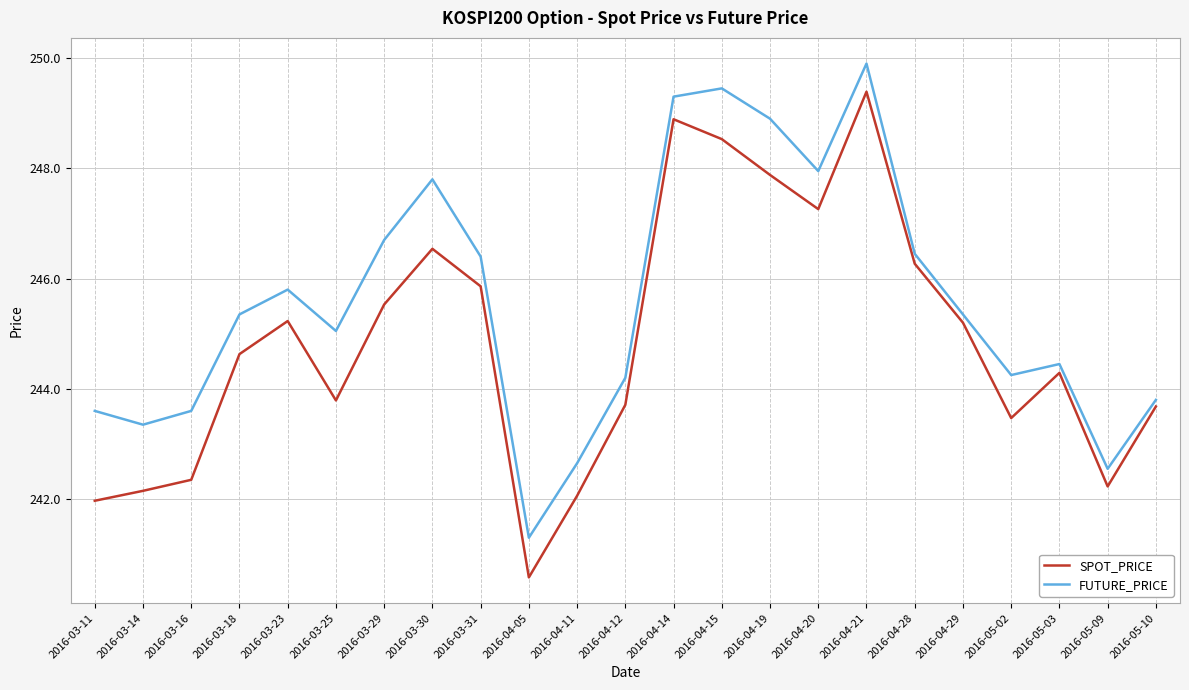

True or false: SPOT_PRICE and FUTURE_PRICE cross at least once.

False